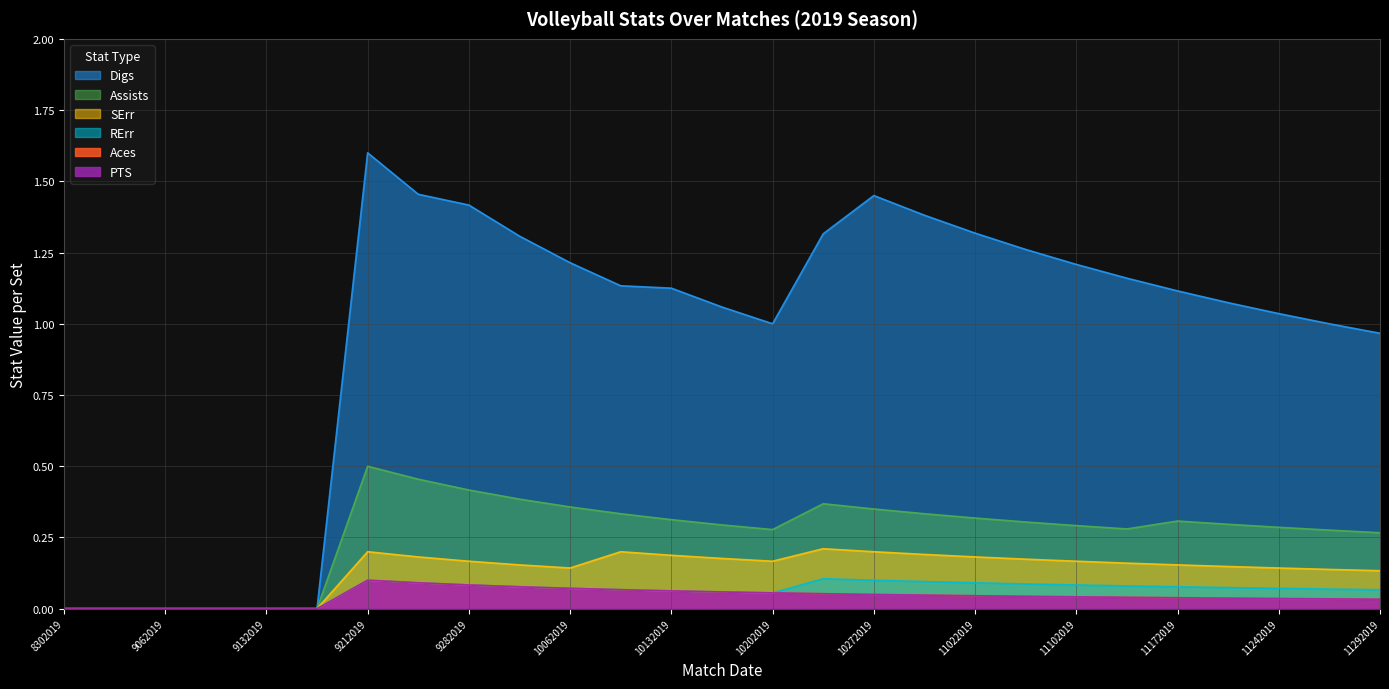

In PTS, how many points are higher than both neighbors (excluding endpoints)?

1